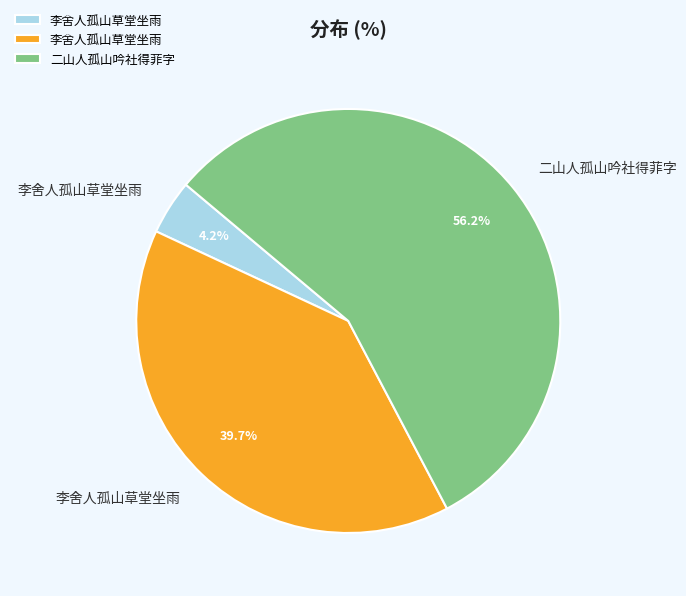

Does any single category account for the majority?

Yes